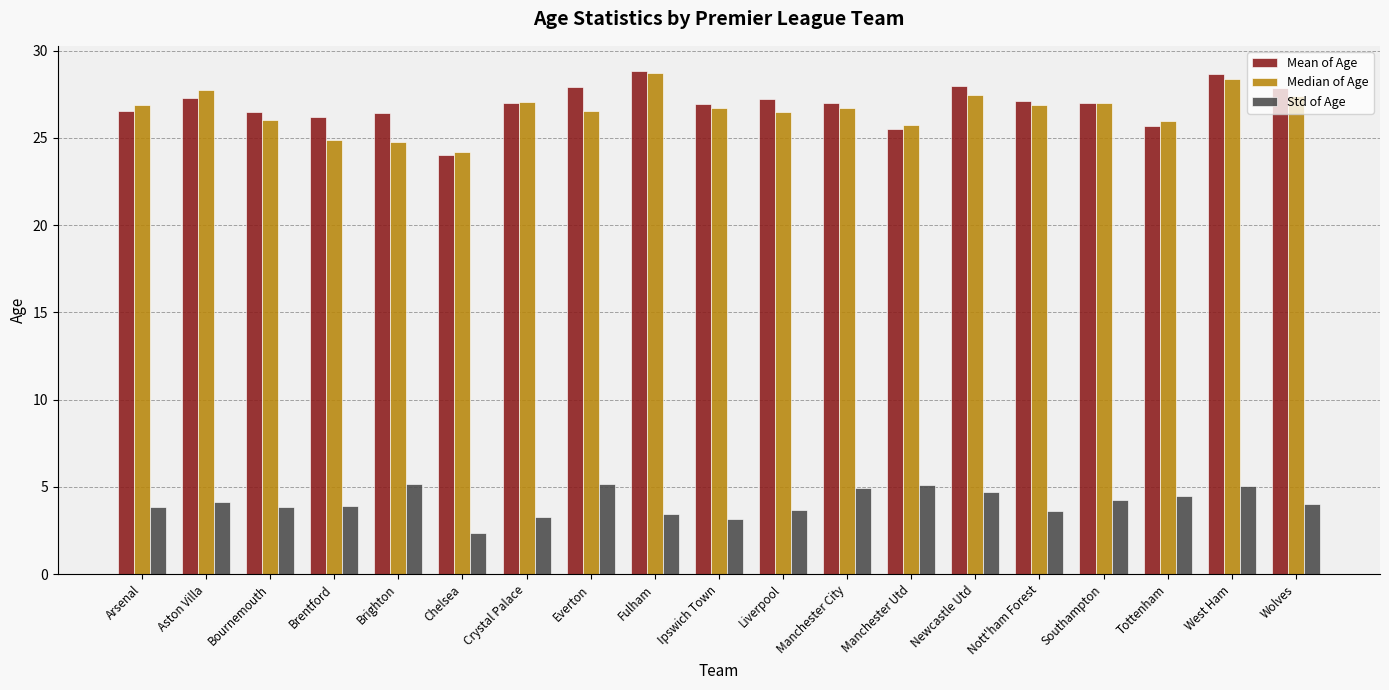

At Brentford, list the series in order from smallest to largest.

Std of Age, Median of Age, Mean of Age